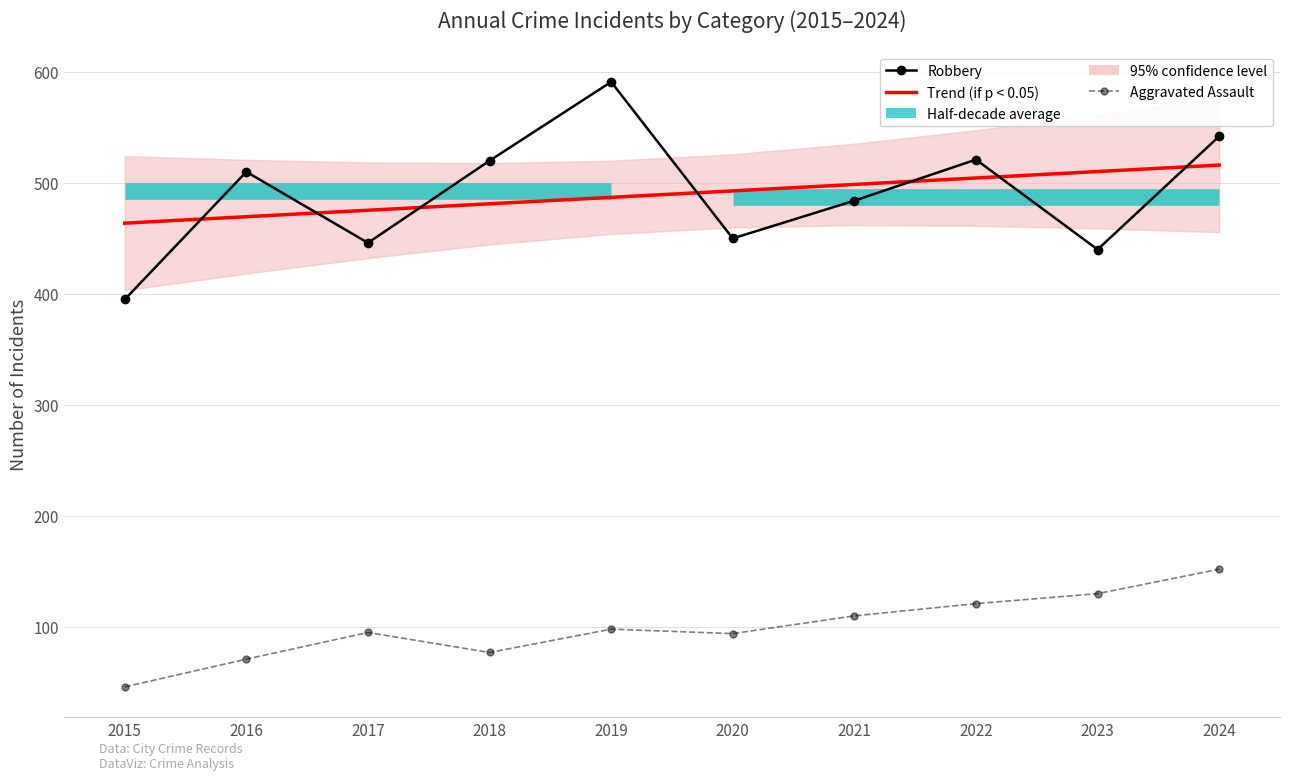

What is the value of the Aggravated Assault point at the 8th from the left?

121.0